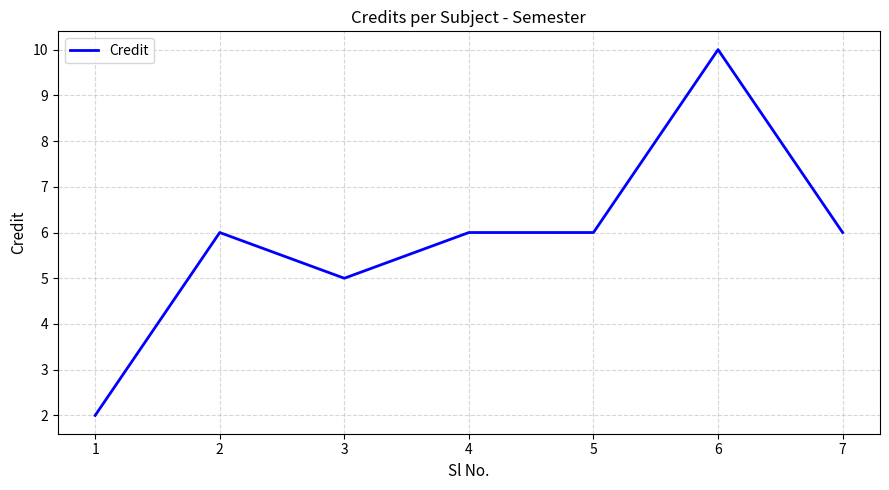

Is this an area chart (filled region under the line)?

No